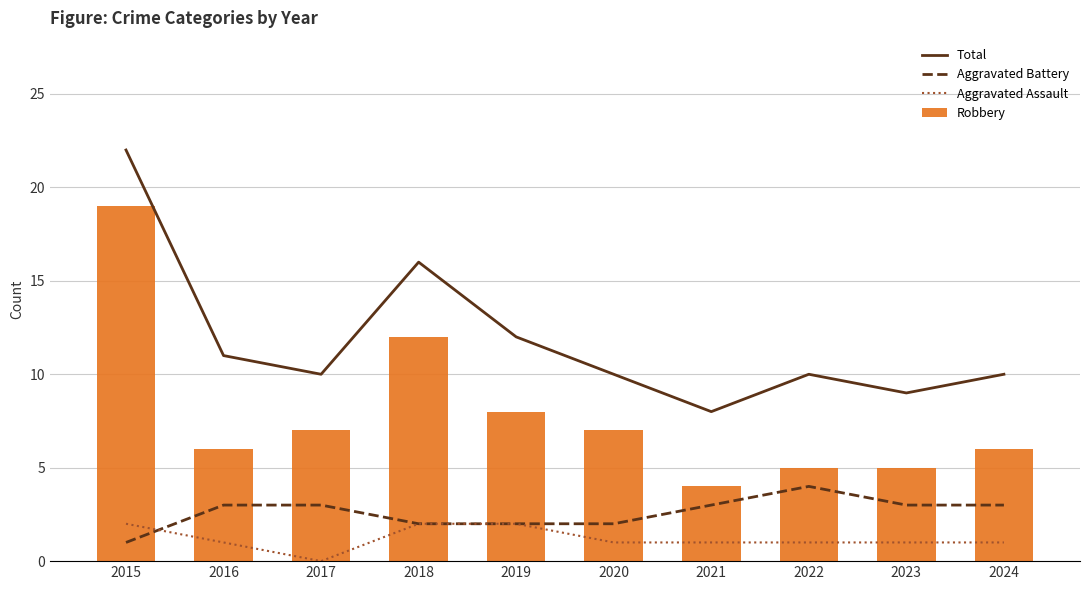

Reading left to right, list all the values displayed in this chart.

Total: 22	11	10	16	12	10	8	10	9	10
Aggravated Battery: 1	3	3	2	2	2	3	4	3	3
Aggravated Assault: 2	1	0	2	2	1	1	1	1	1
Robbery: 19	6	7	12	8	7	4	5	5	6